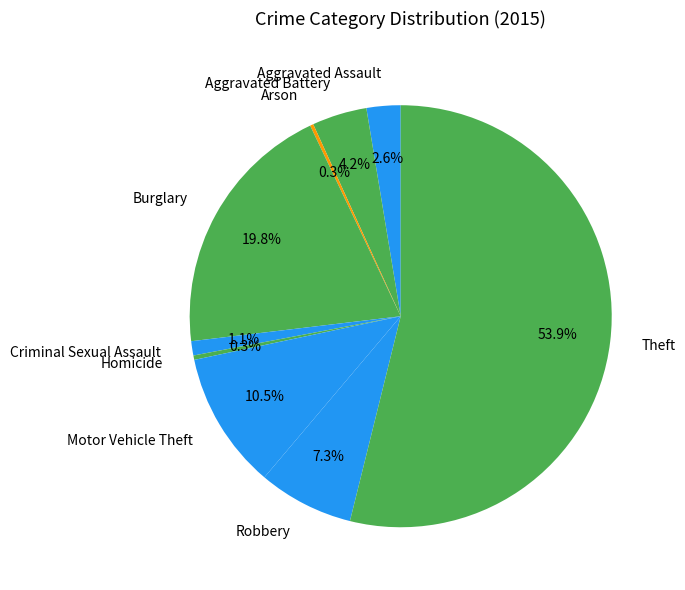

What is the majority slice?

Theft